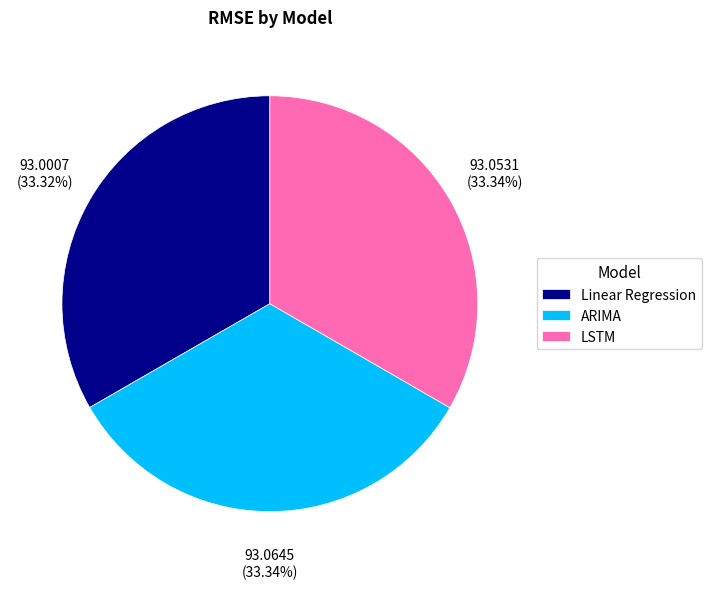

To the nearest percent, what portion does Linear Regression represent?

33%